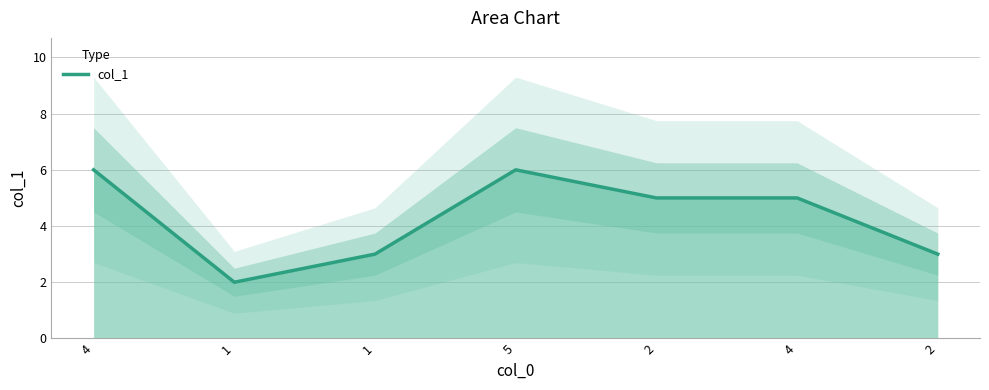

What is the label of the 3rd point from the right?

2